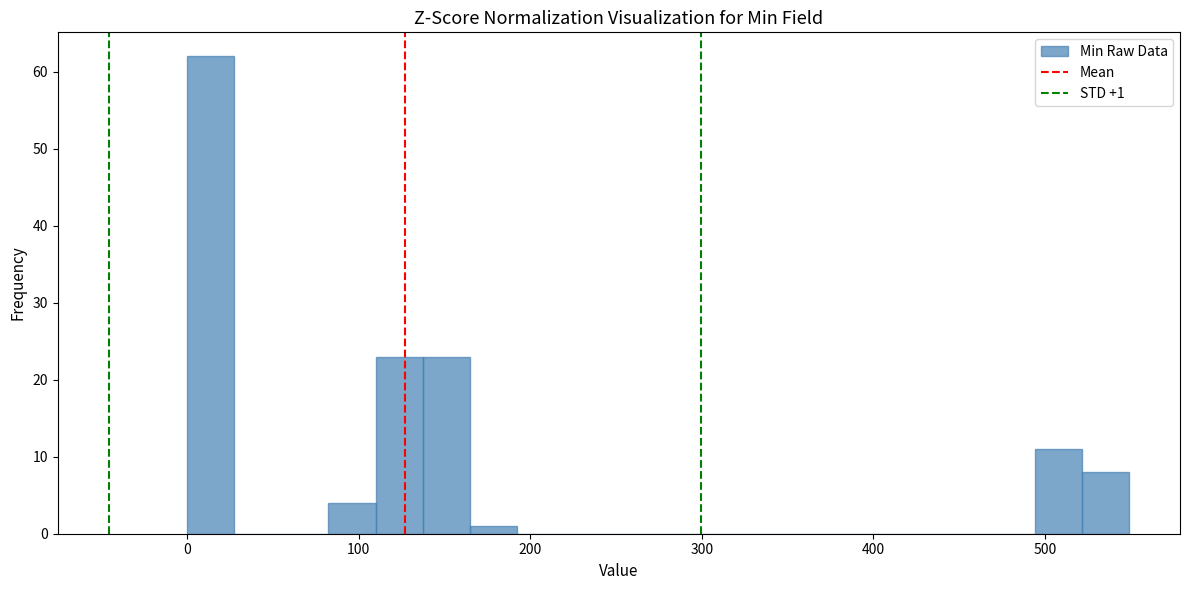

Around what value on the x-axis is the tallest bar? Give the approximate position of its centre, as read against the axis.

10